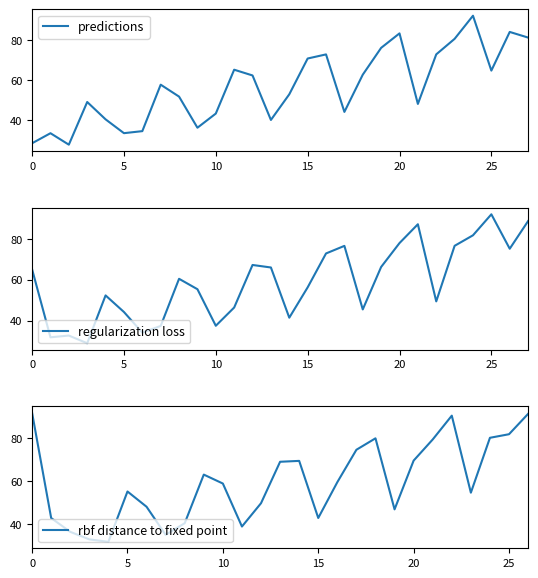

What is the lowest value of the predictions series?

27.8